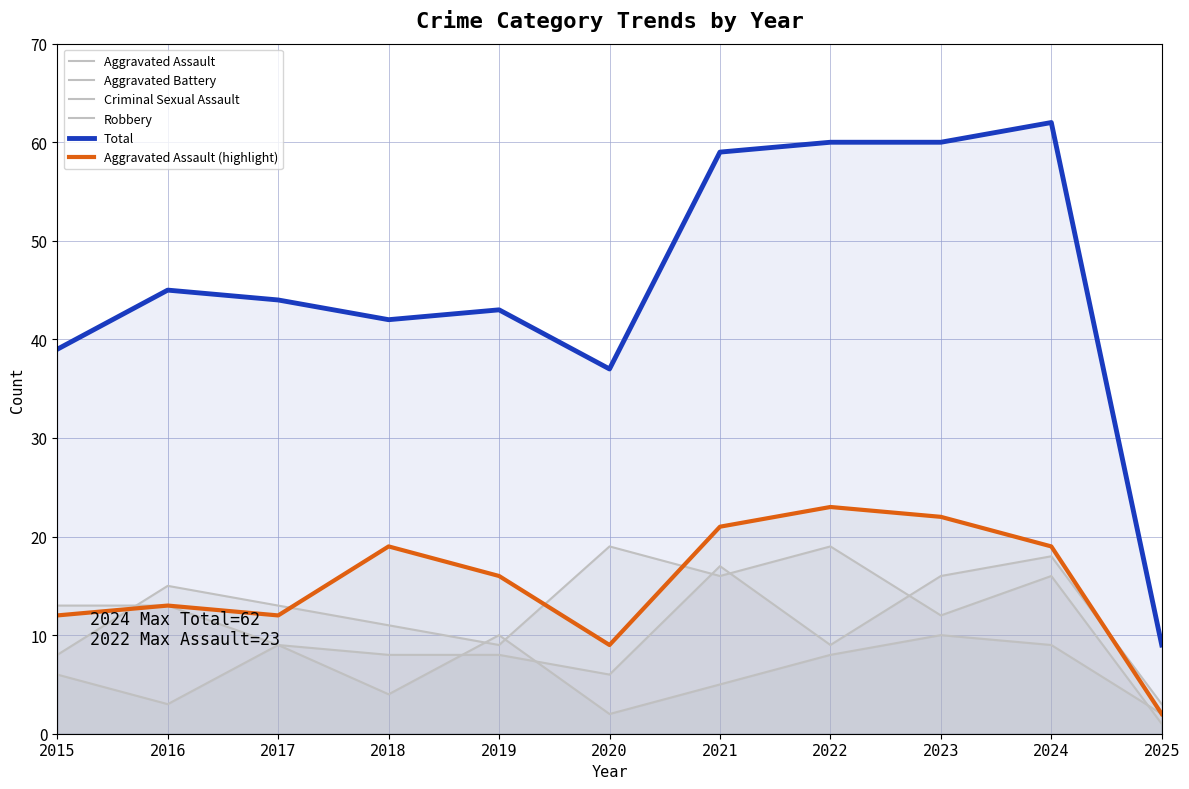

At which category does Total reach its first local valley?

2018